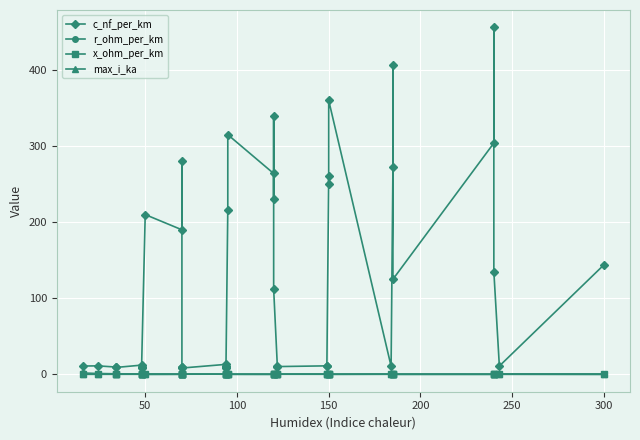

How many lines are shown in the chart?

4